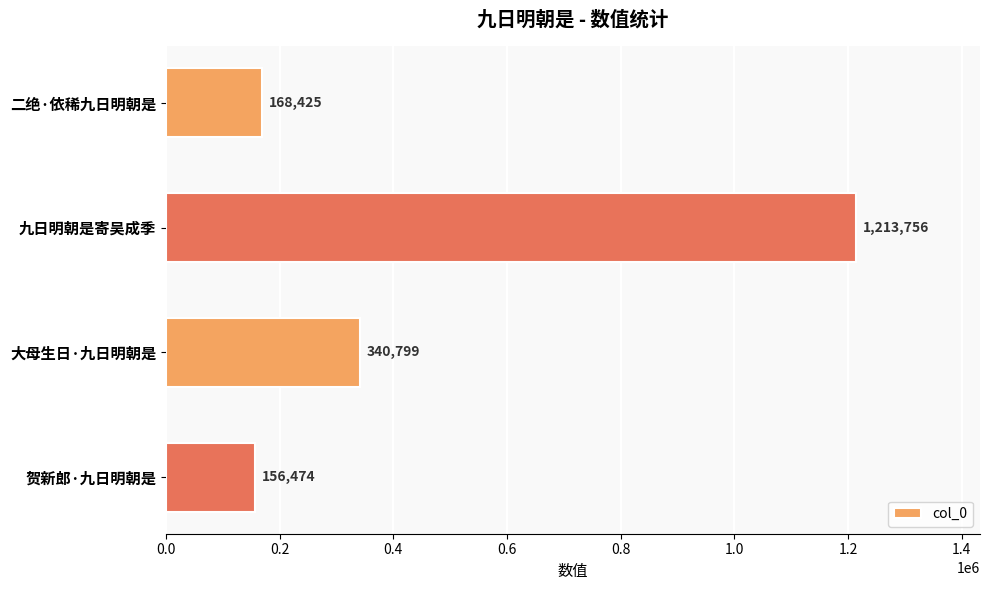

How many values are below 340799?

2